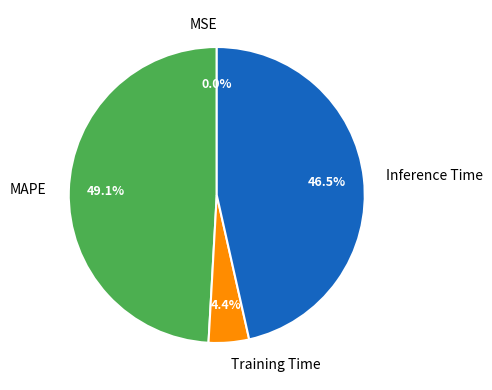

Between MAPE and Training Time, which is larger?

MAPE